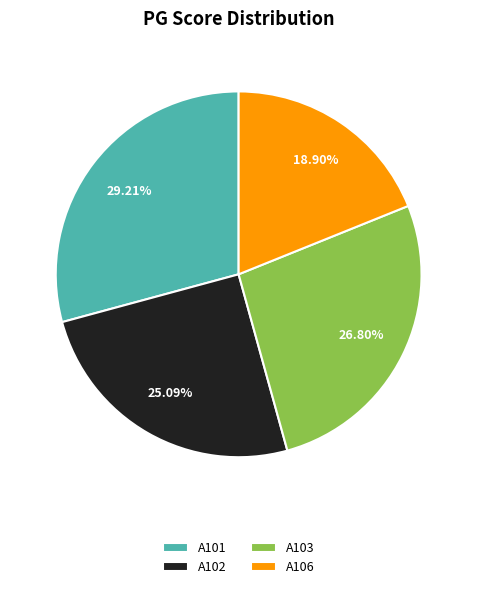

Is the sum of A106 and A102 greater than half?

No